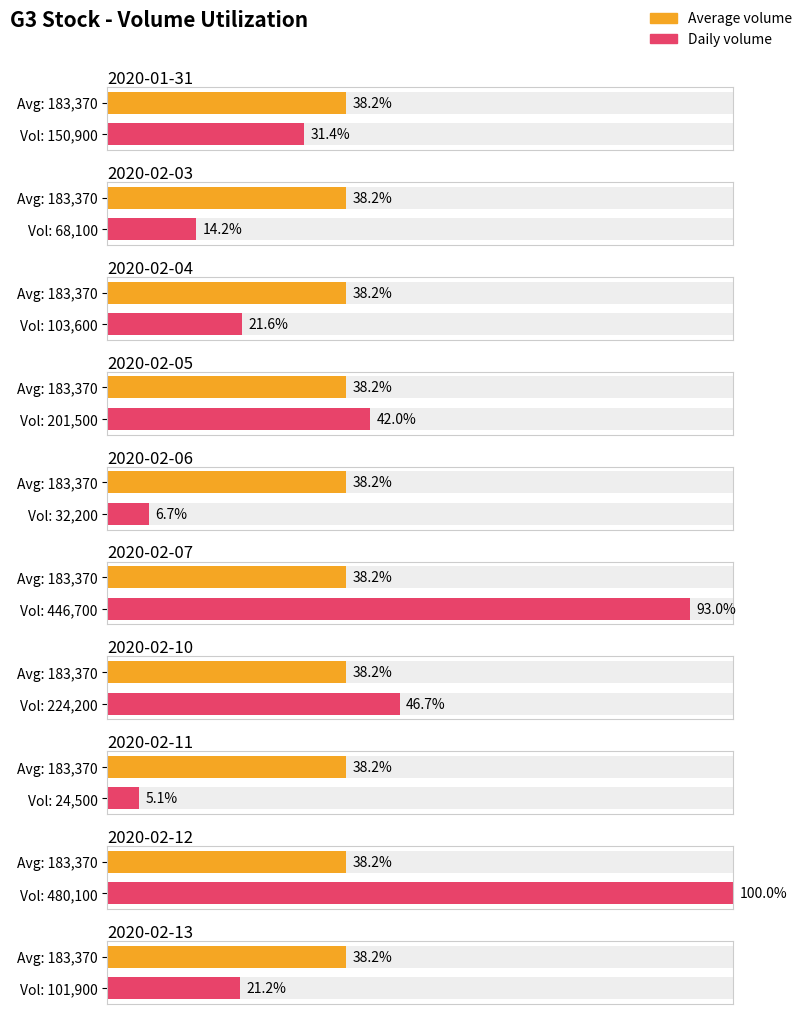

What is the greatest value displayed?

480100